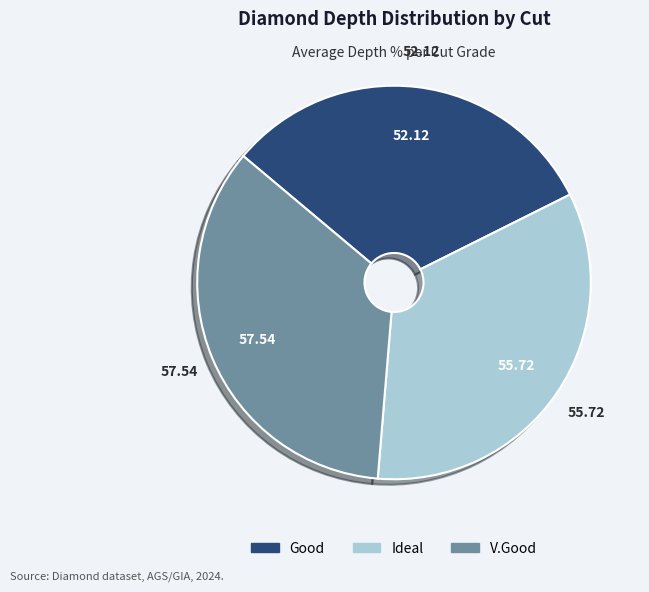

Is there any slice that represents more than half of the pie?

No